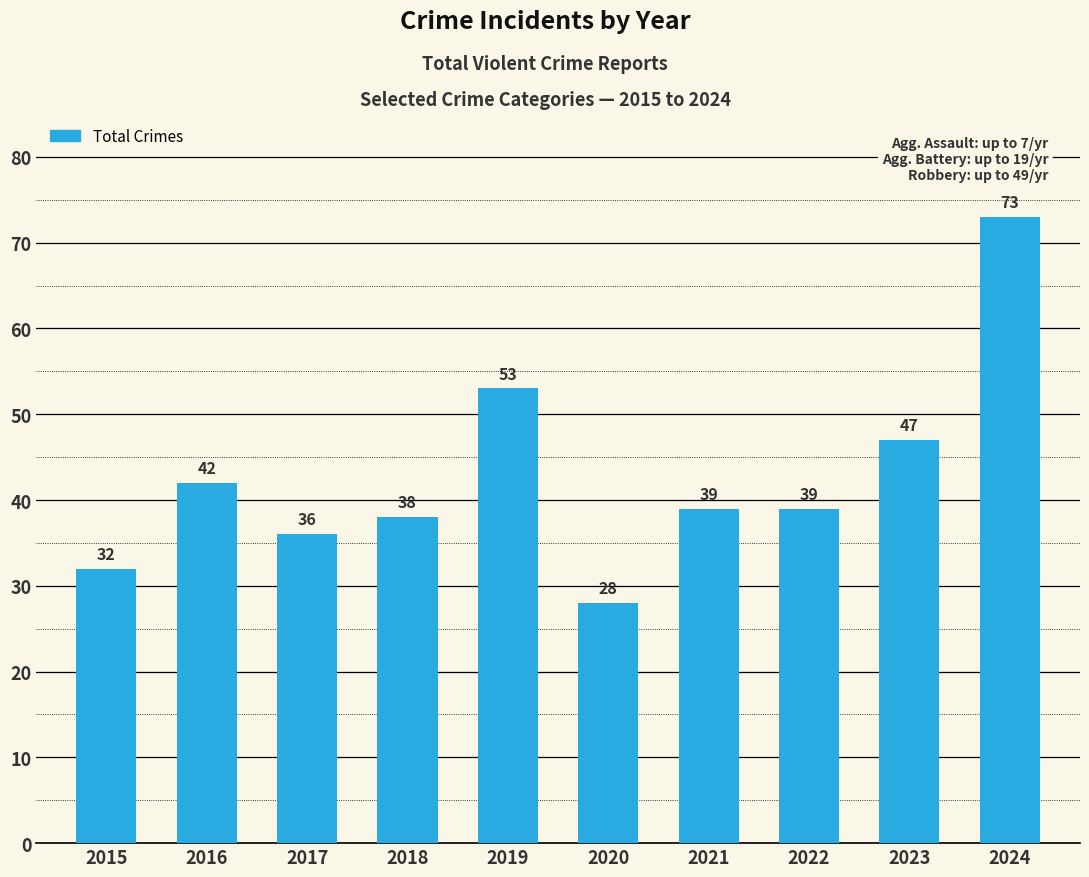

What is the change in value from 2017 to 2022?

+3